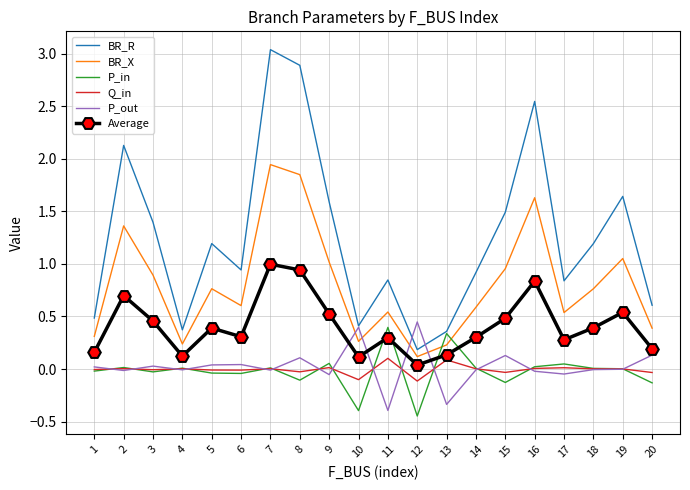

Where is the first local maximum for BR_R?

2